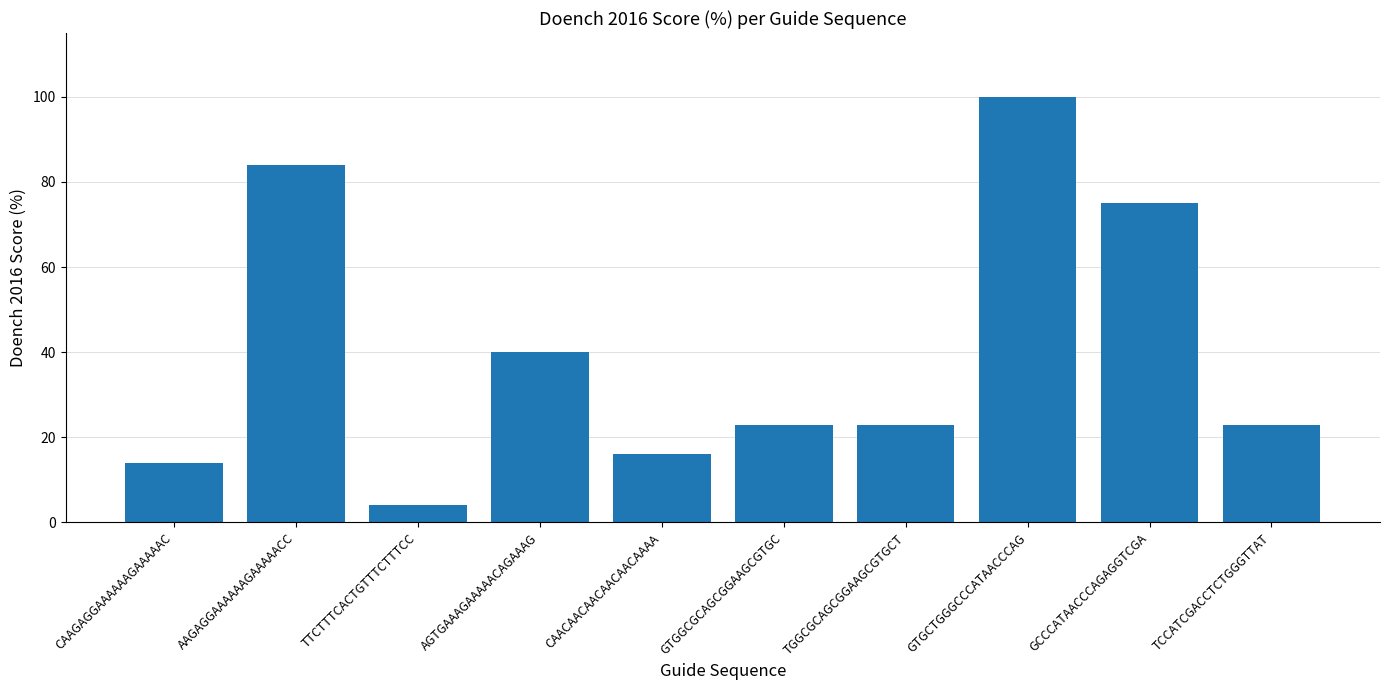

What is the label of the 7th bar from the right?

AGTGAAAGAAAAACAGAAAG